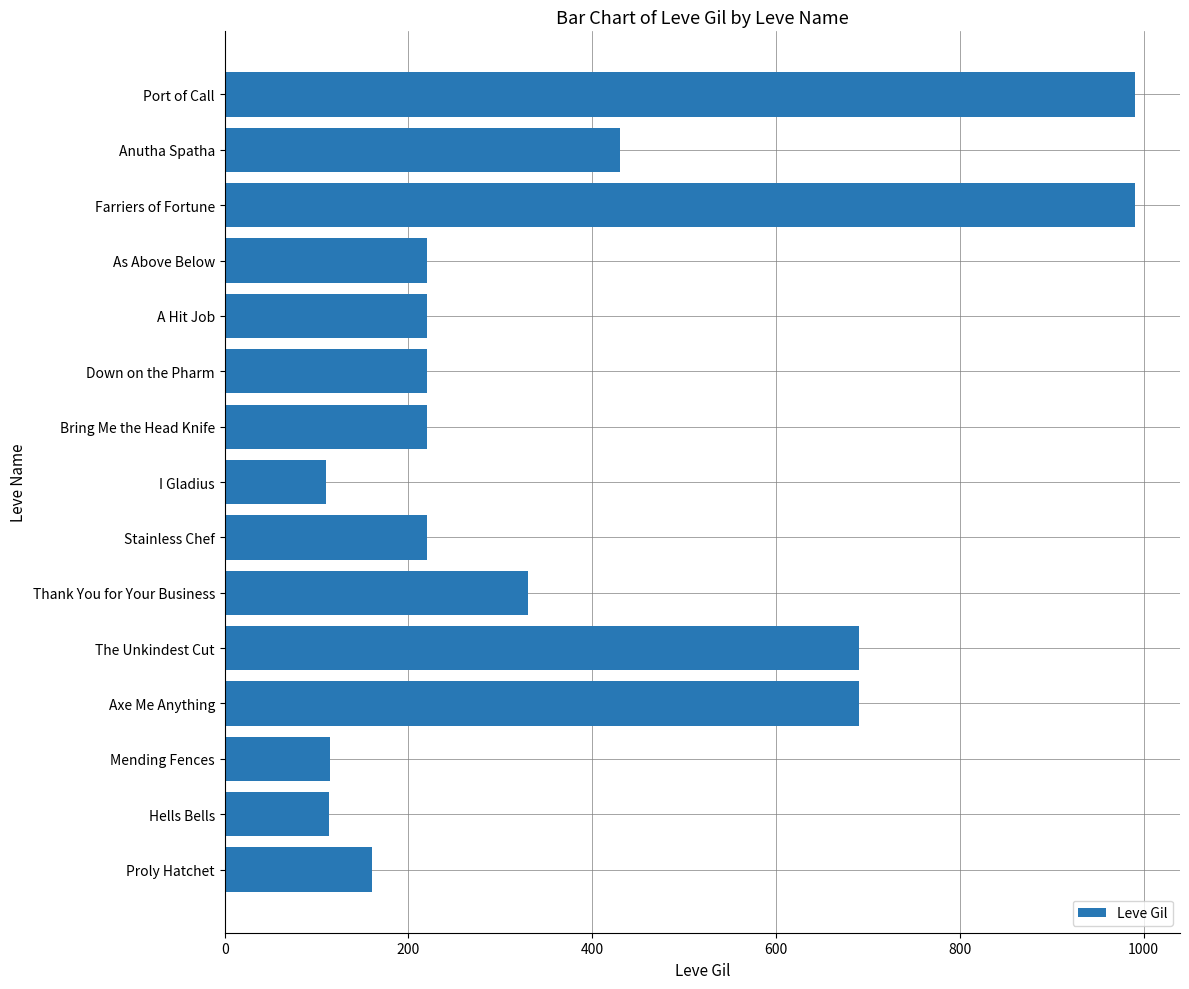

Is it true that the value at Down on the Pharm is 339?

False